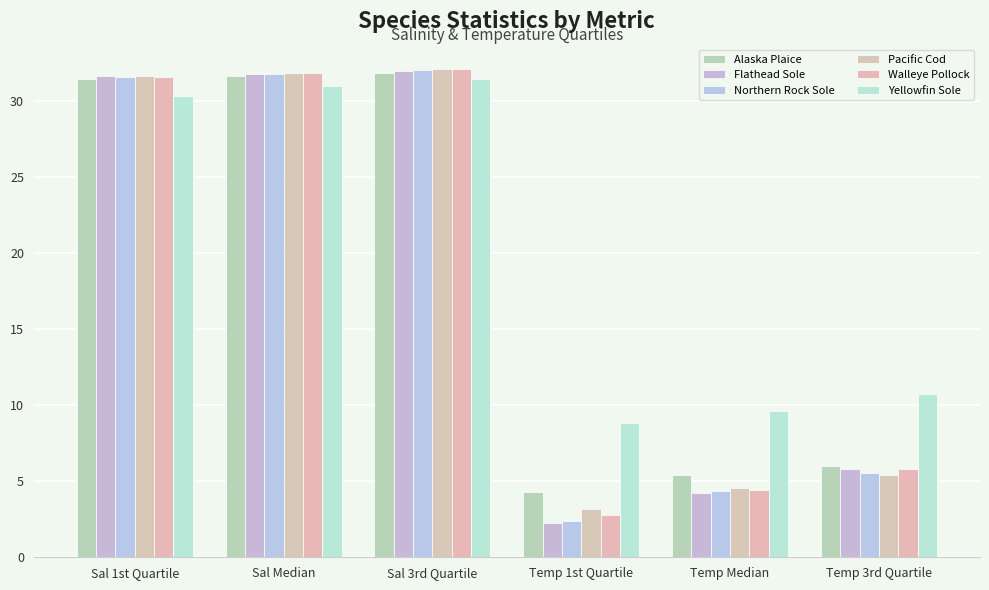

Reading left to right, extract all data points from this chart.

Alaska Plaice: 31.5	31.7	31.9	4.3	5.4	6.0
Flathead Sole: 31.6	31.8	32.0	2.2	4.3	5.8
Northern Rock Sole: 31.6	31.8	32.0	2.4	4.3	5.5
Pacific Cod: 31.7	31.8	32.1	3.2	4.6	5.4
Walleye Pollock: 31.6	31.9	32.1	2.8	4.4	5.8
Yellowfin Sole: 30.3	31.0	31.5	8.8	9.6	10.8